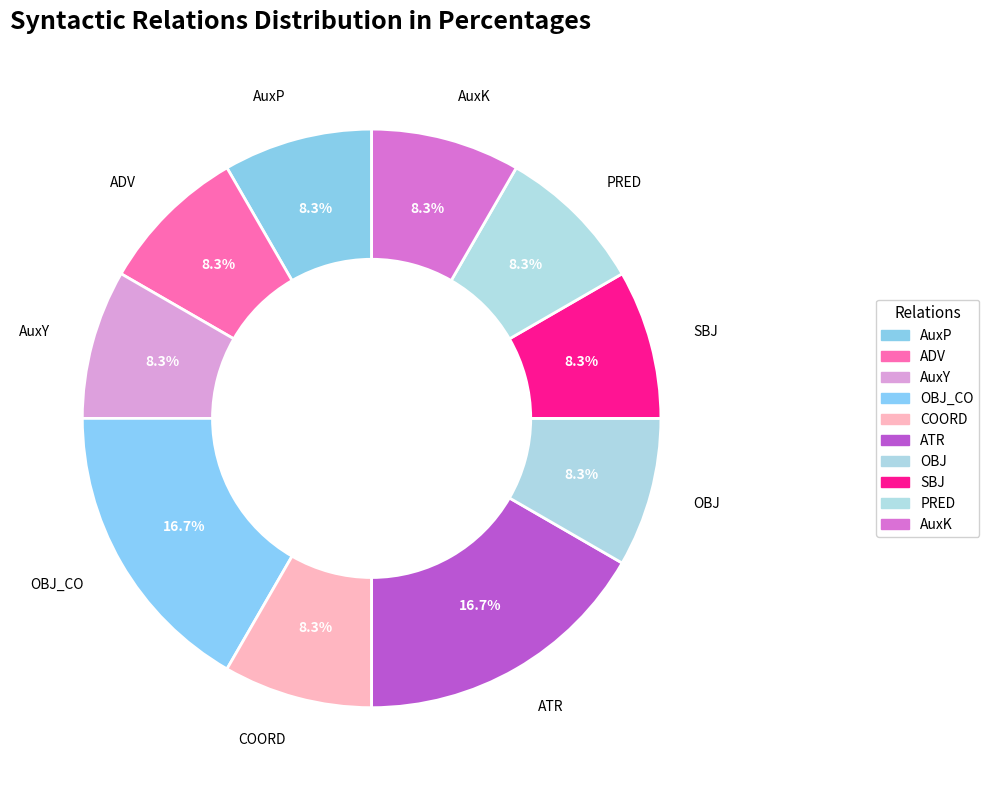

Approximately how many times larger is the value at OBJ compared to ADV?

1.0